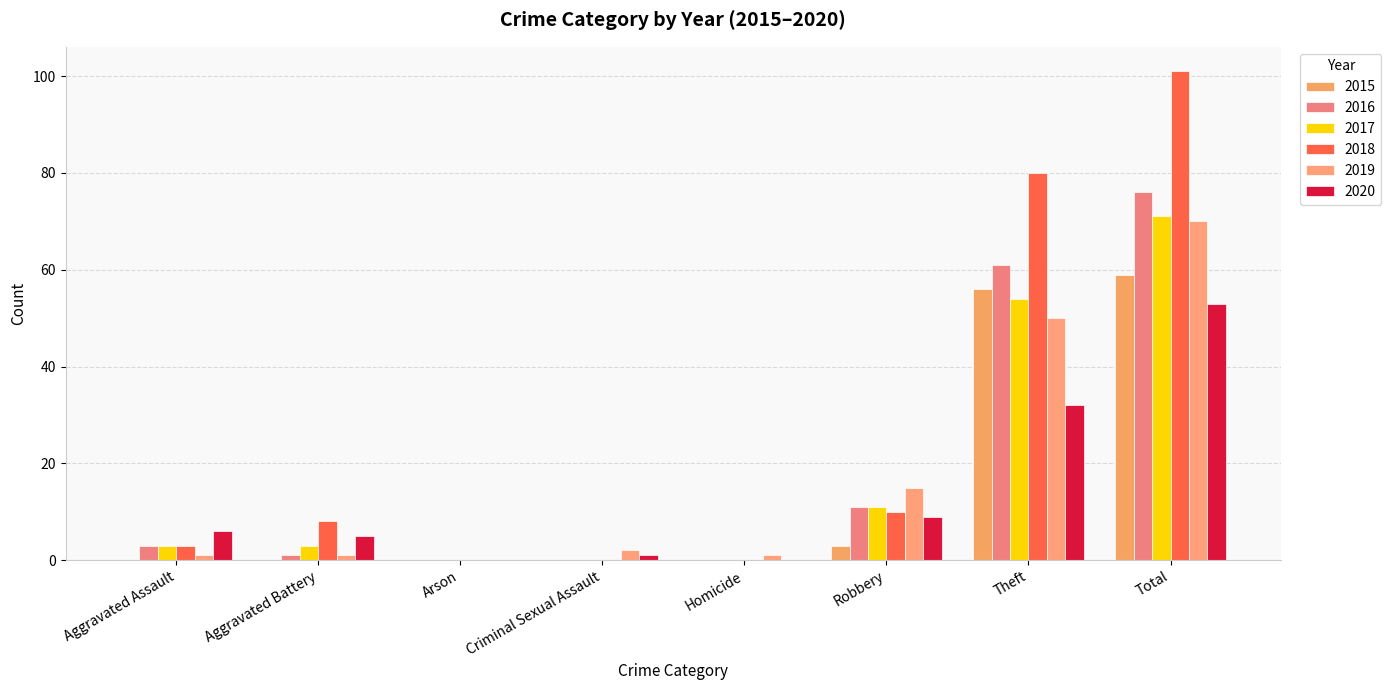

Rank the series by their maximum value, from lowest to highest.

2020, 2015, 2019, 2017, 2016, 2018